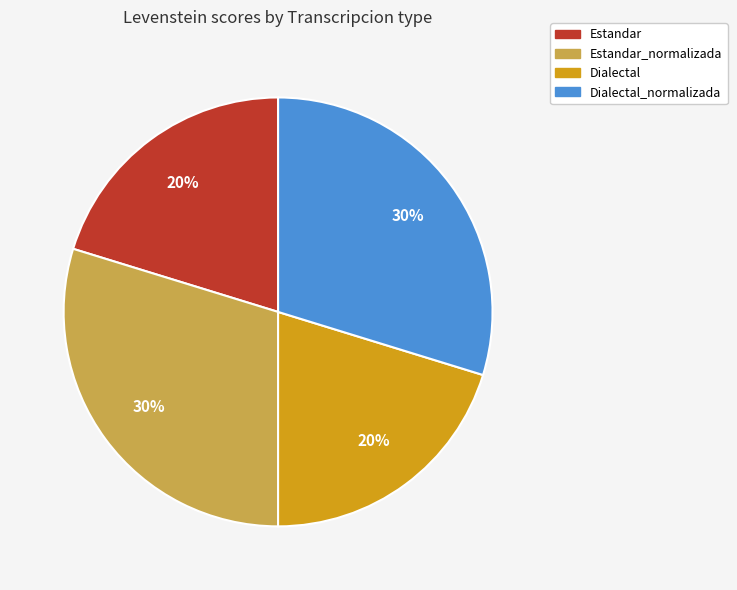

Count the number of slices in the pie.

4